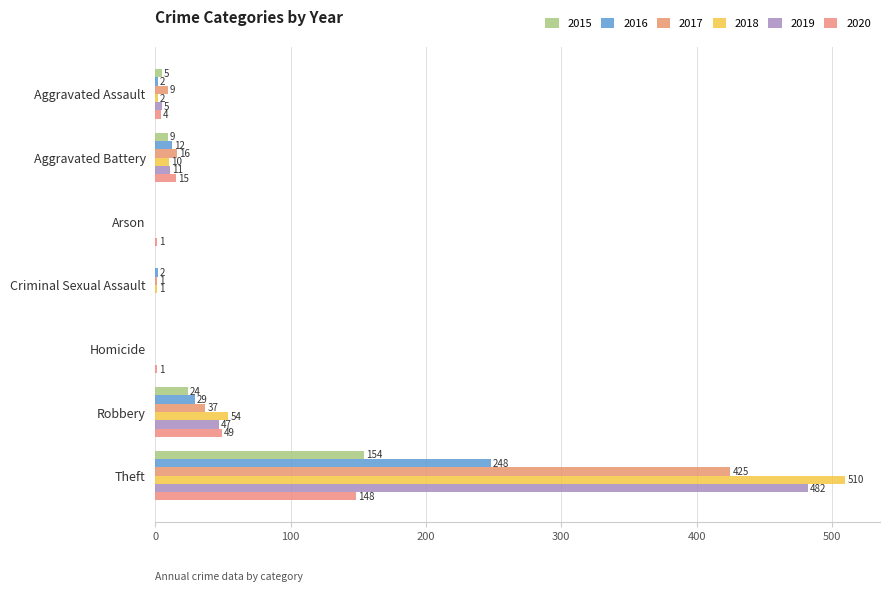

What is the maximum value shown in the chart?

510